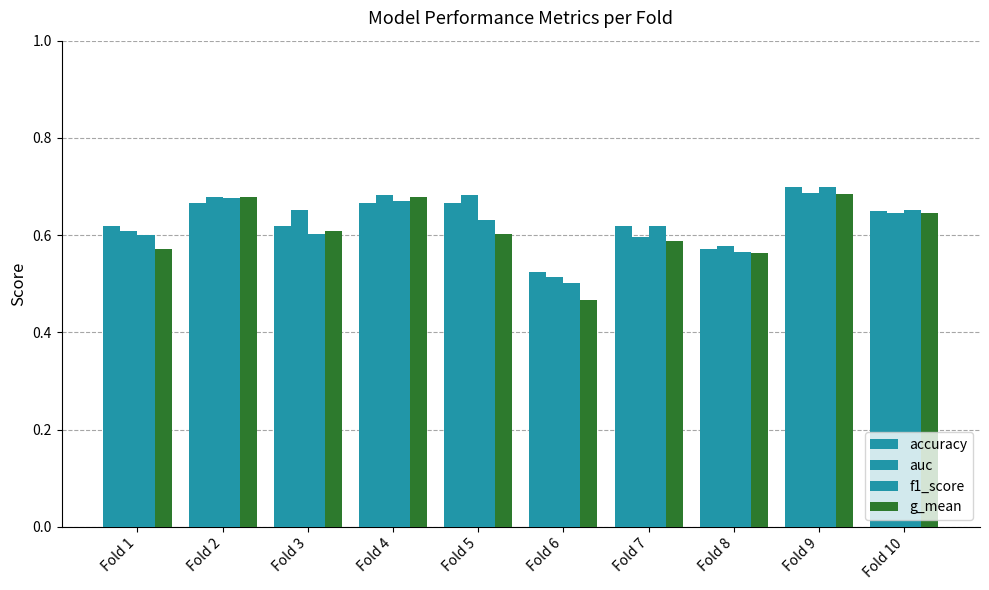

The f1_score series shows 1.0 at Fold 9. True or false?

False